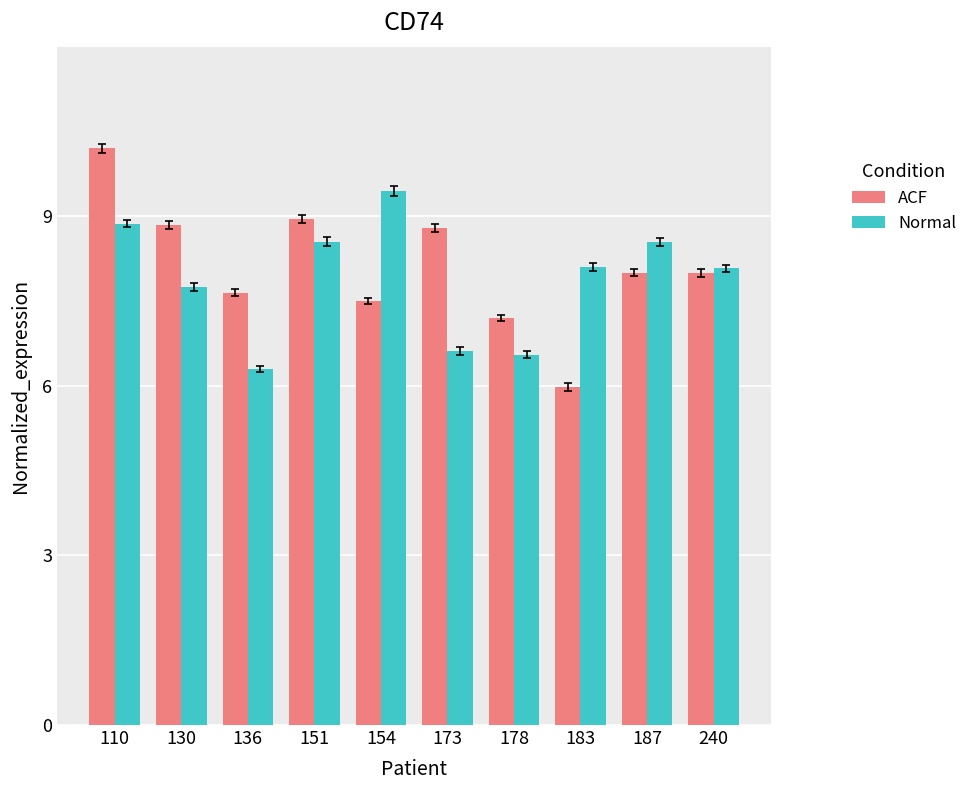

What value does the Normal series have at 110?

8.9